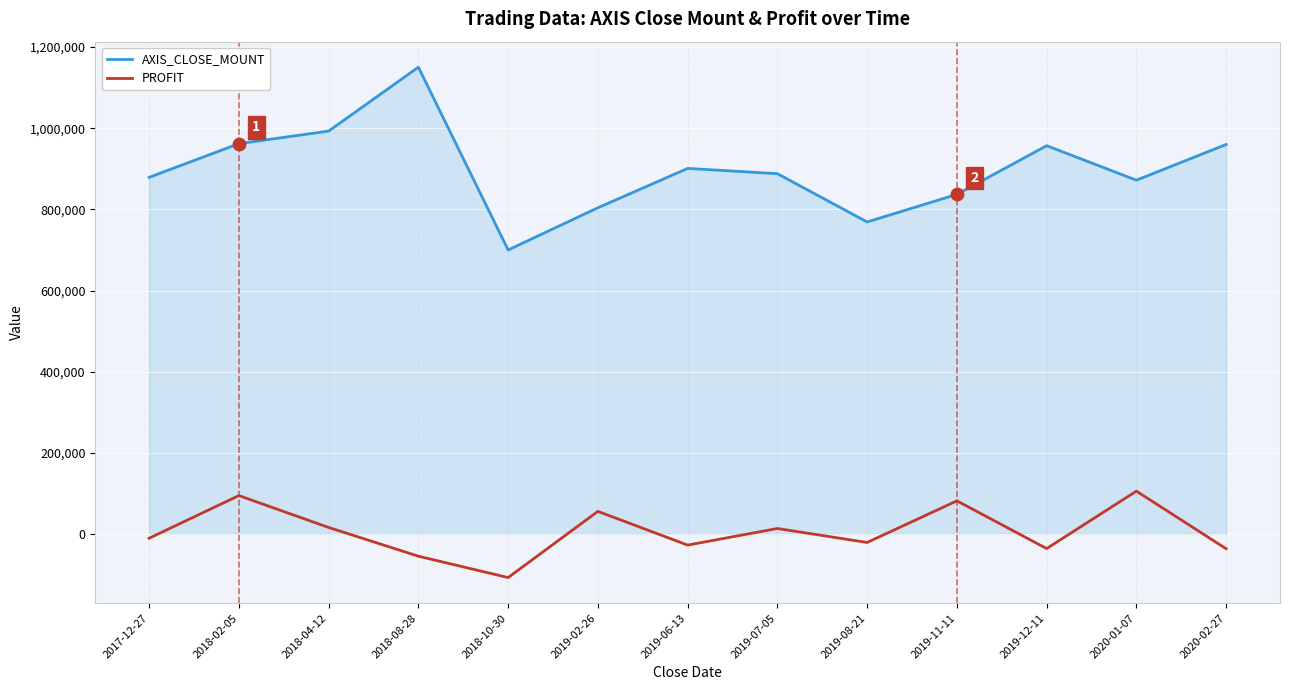

At how many categories does at least one series exceed 585443?

13